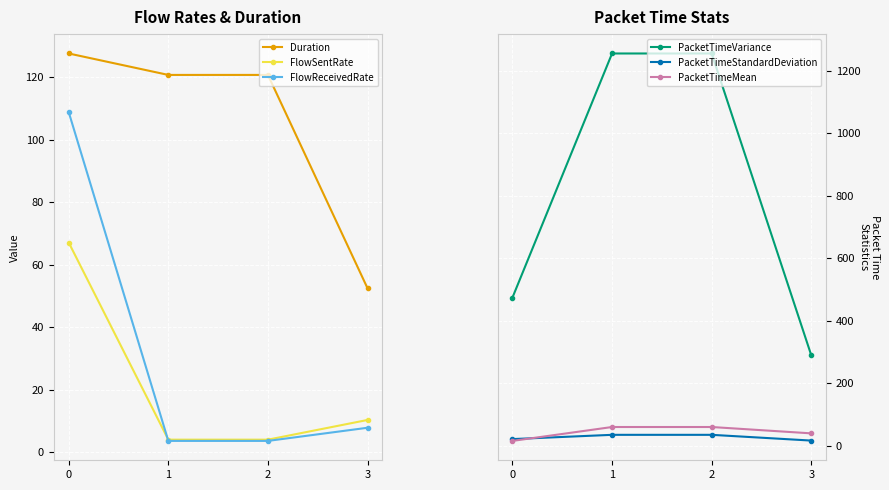

Rank the series by their maximum value, from highest to lowest.

PacketTimeVariance, Duration, FlowReceivedRate, FlowSentRate, PacketTimeMean, PacketTimeStandardDeviation